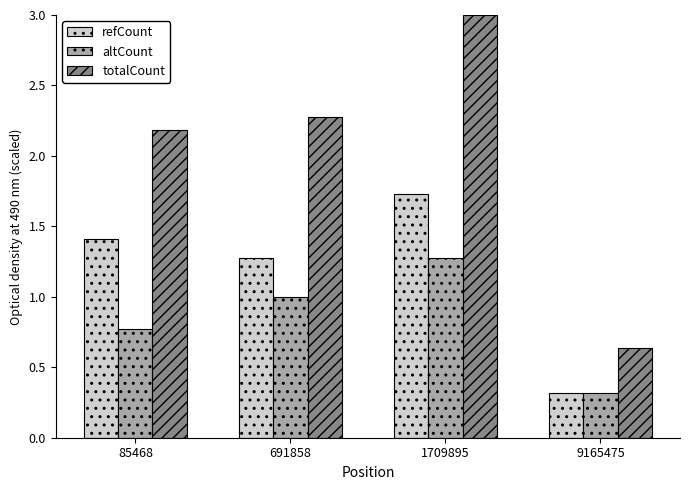

How many distinct data groups are displayed?

3